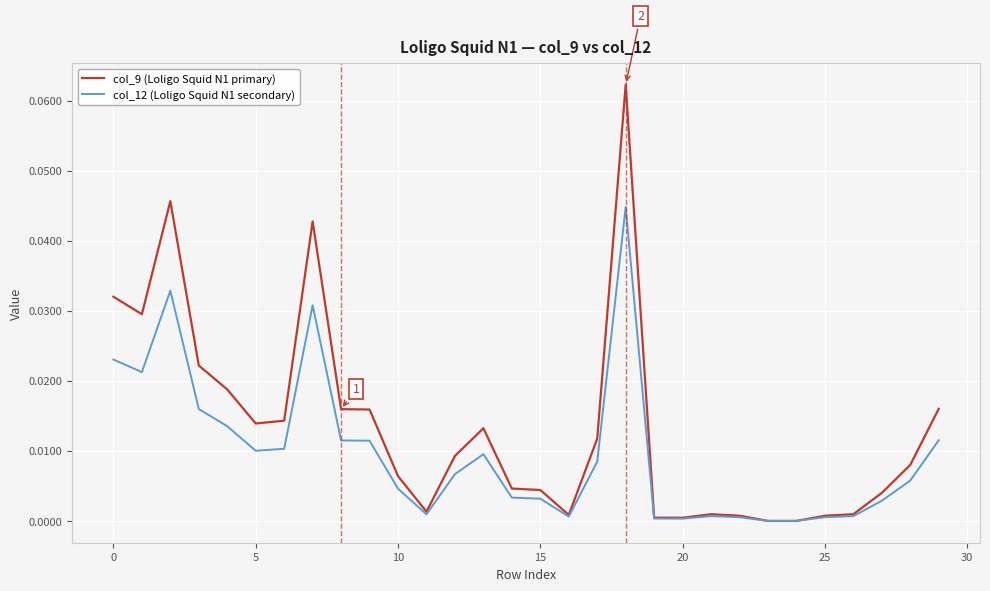

What are all the series names shown in the legend?

col_9 (Loligo Squid N1 primary), col_12 (Loligo Squid N1 secondary)